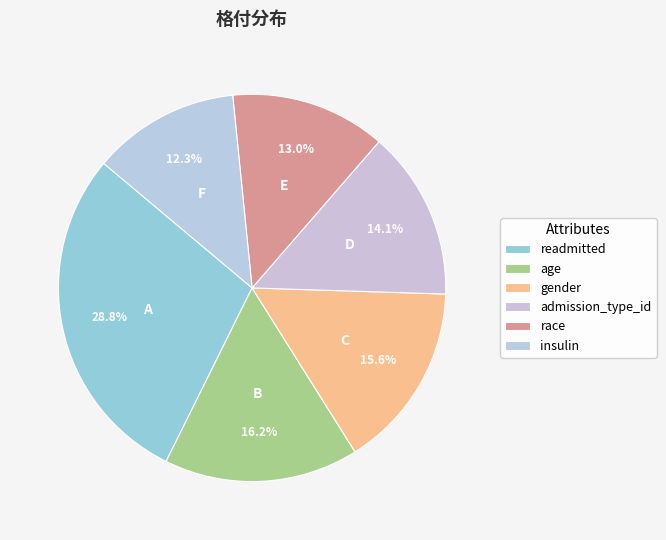

Count the number of slices in the pie.

6